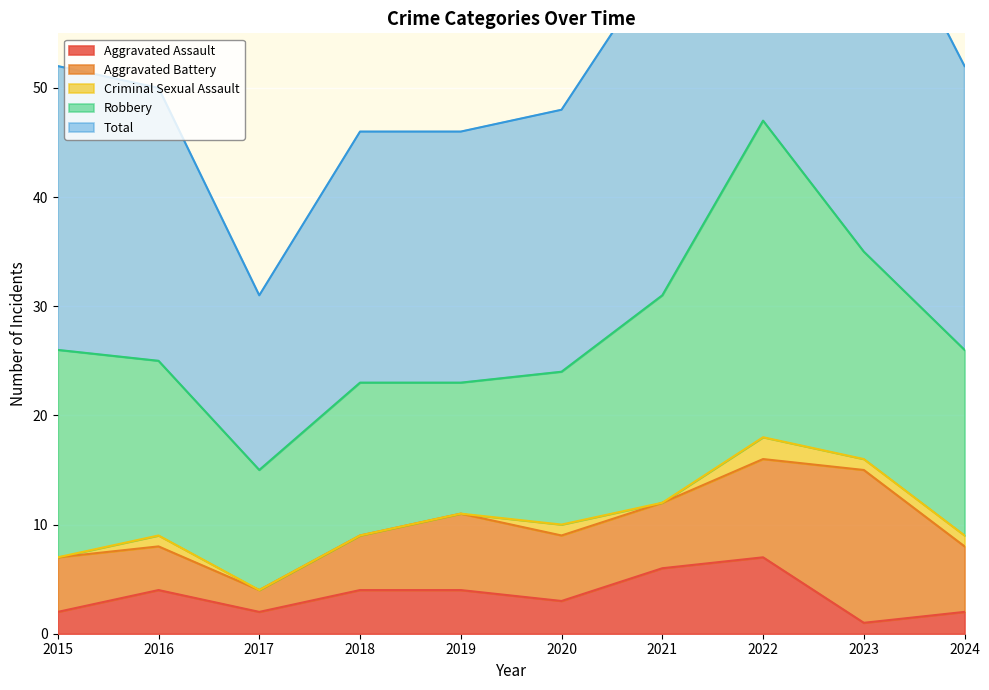

What is the total value across all series at 2020?

48